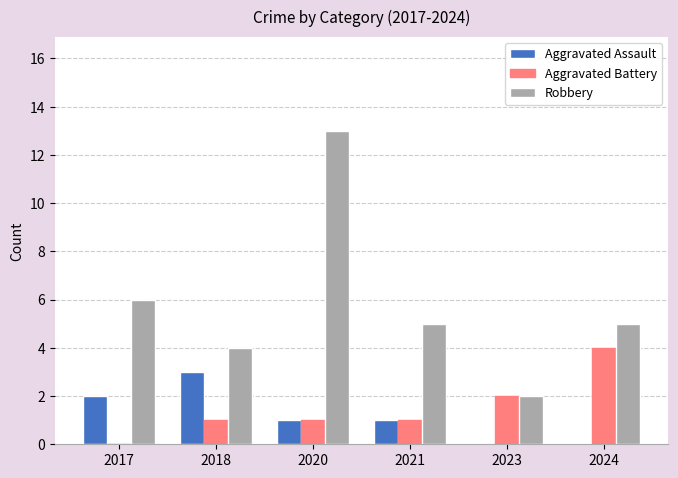

What is the sum of the Aggravated Battery values at 2018 and 2023?

3